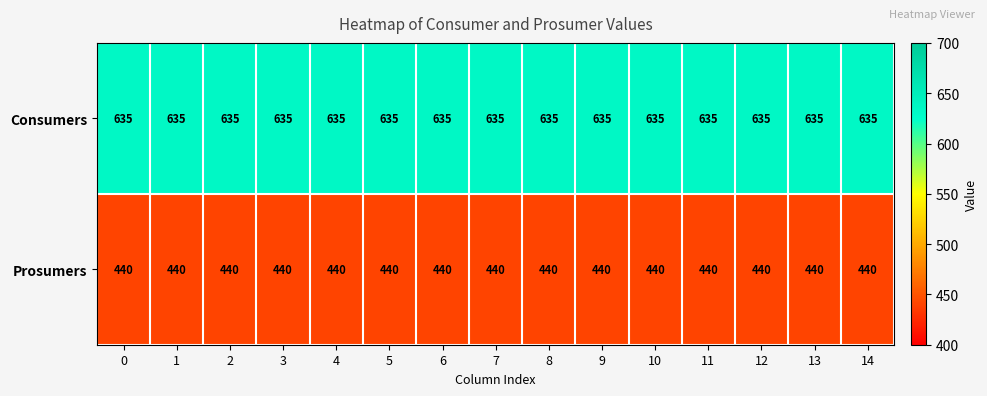

At 9, list the series in order from smallest to largest.

Prosumers, Consumers